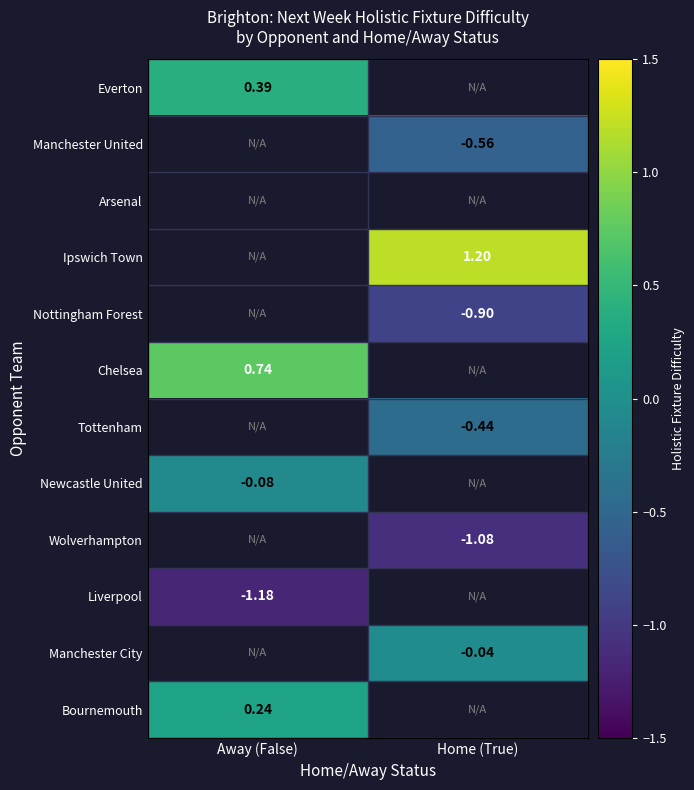

How many categories are shown in the chart?

2